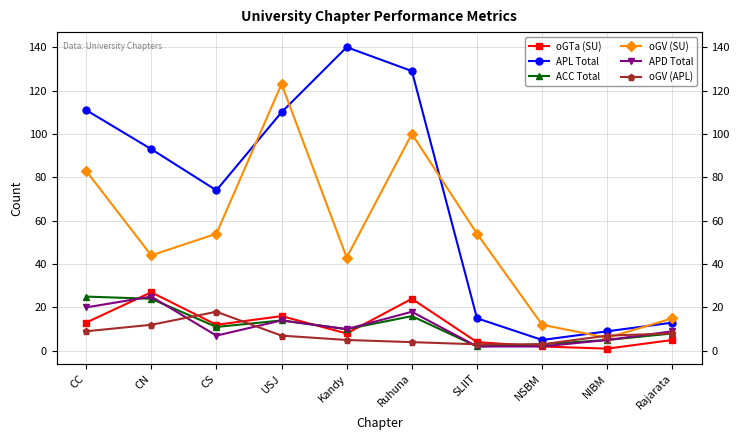

What is the value of the oGV (SU) point at the 8th from the left?

12